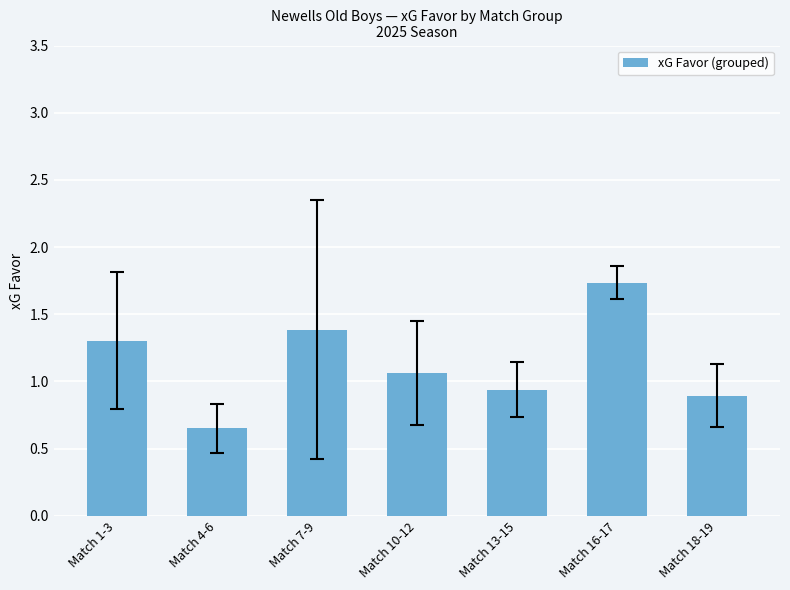

What is the sum of all values?

8.0